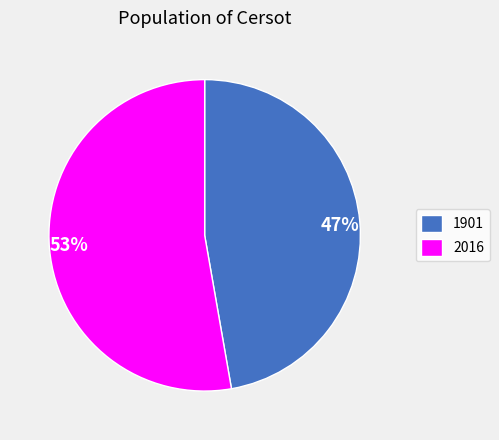

What percentage is the 1901 slice, to the nearest percent?

47%